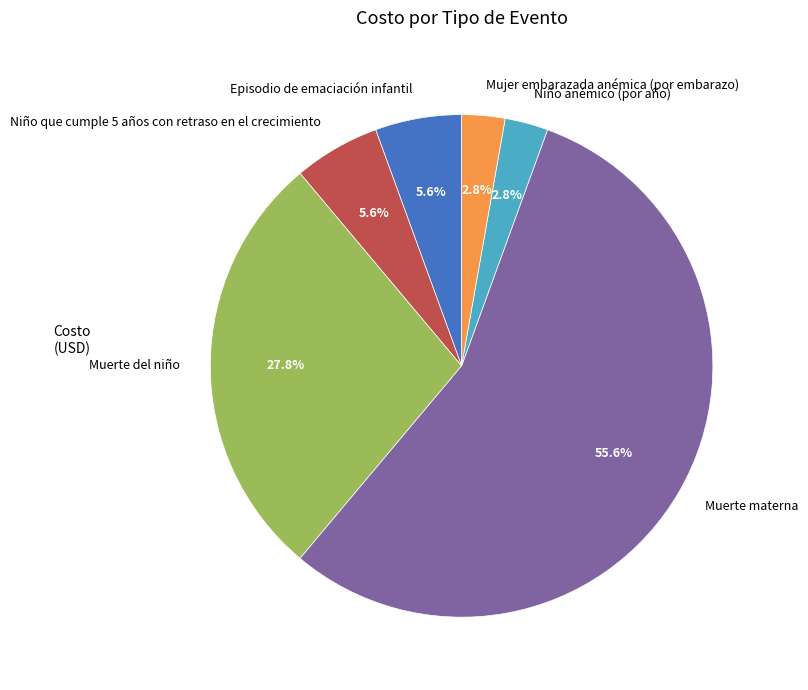

Is the sum of Niño que cumple 5 años con retraso en el crecimiento and Muerte del niño greater than half?

No